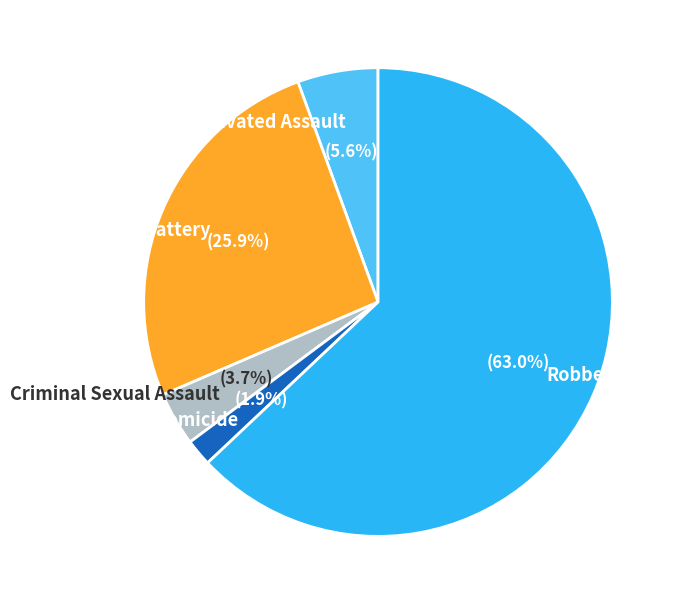

What portion of the pie excludes Homicide?

98.1%